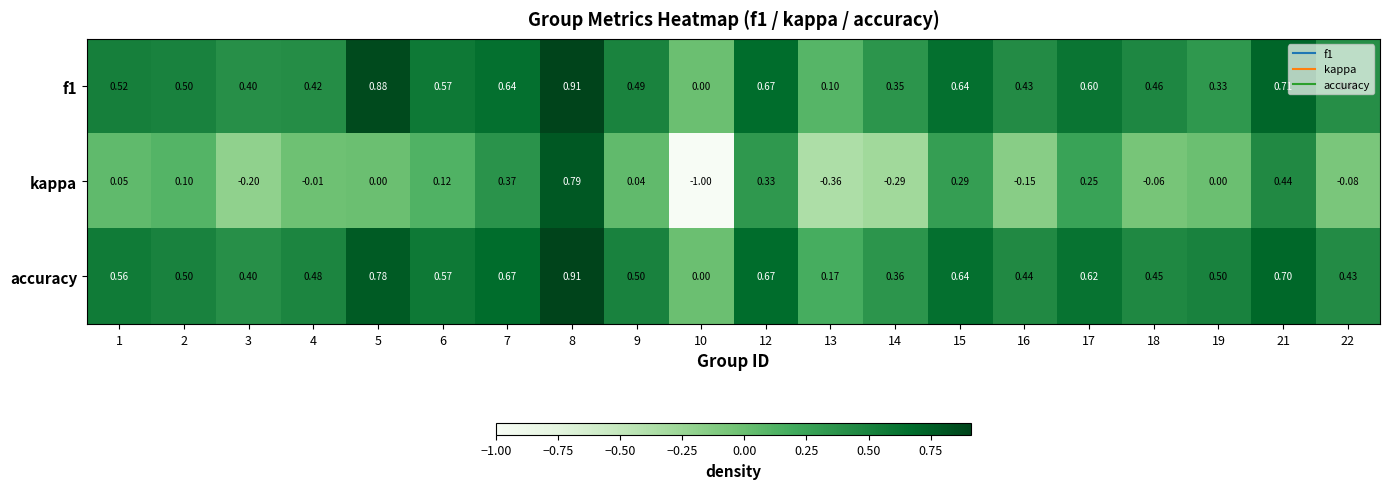

Between 15 and 21, which series saw the biggest shift?

kappa